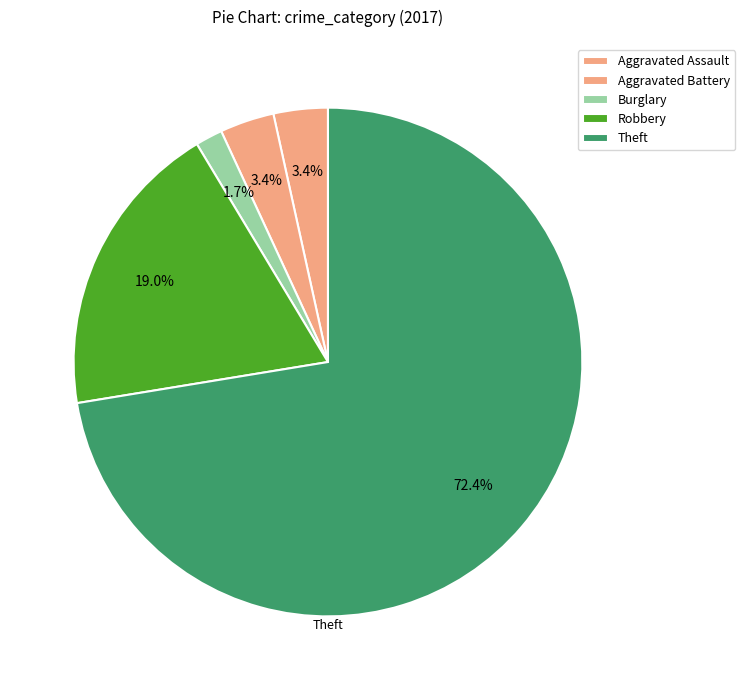

How many slices are in this pie chart?

5